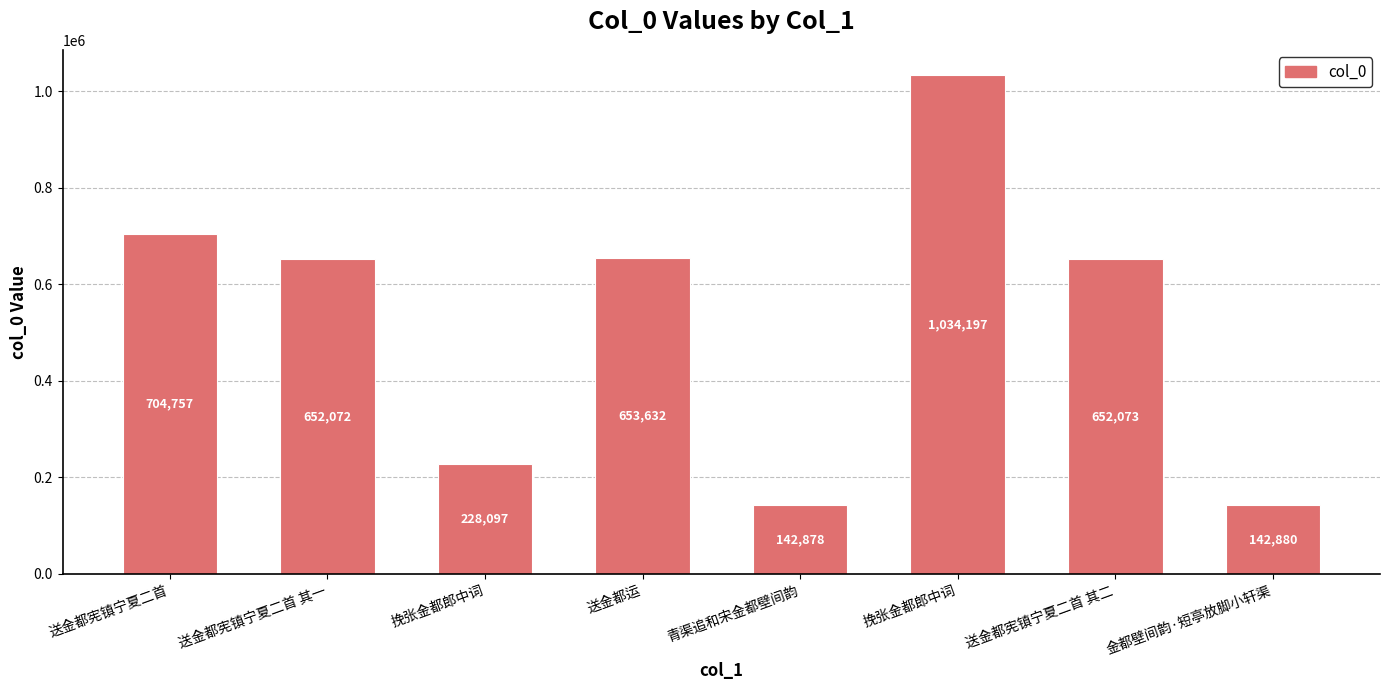

How many bars are there in total?

8